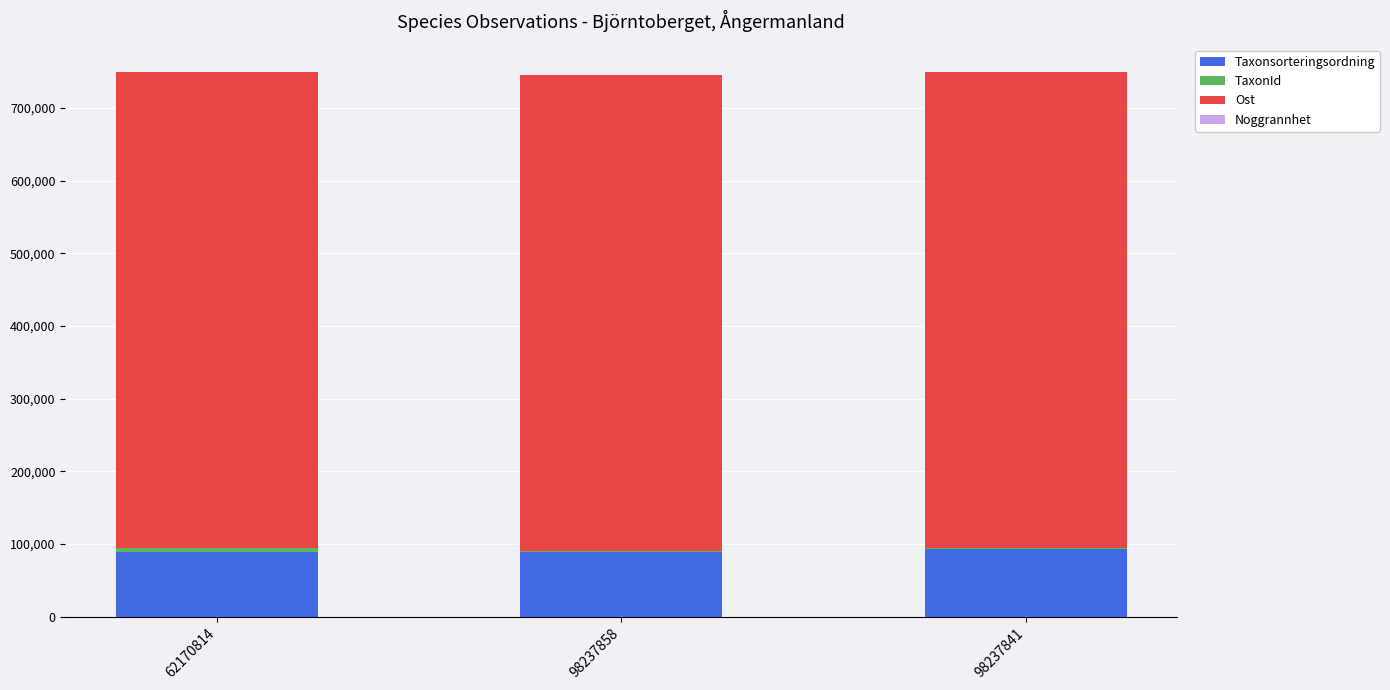

What is the highest value of the Taxonsorteringsordning series?

93148